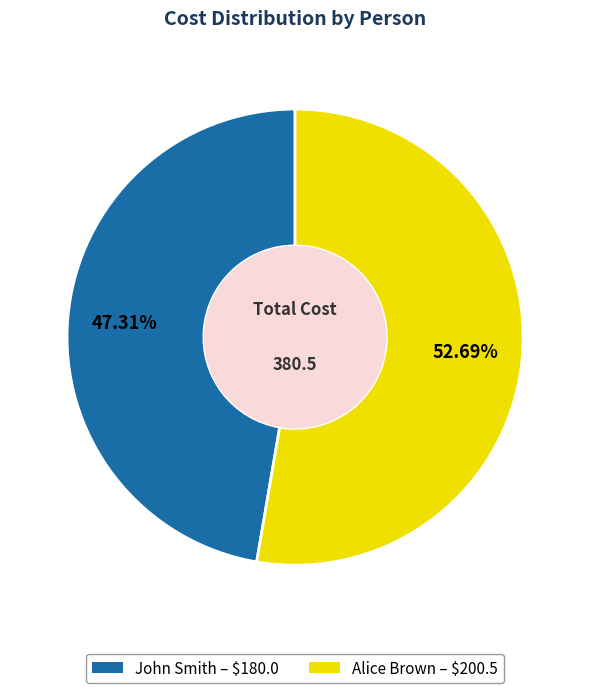

What is the total percentage of John Smith and Alice Brown?

100.0%